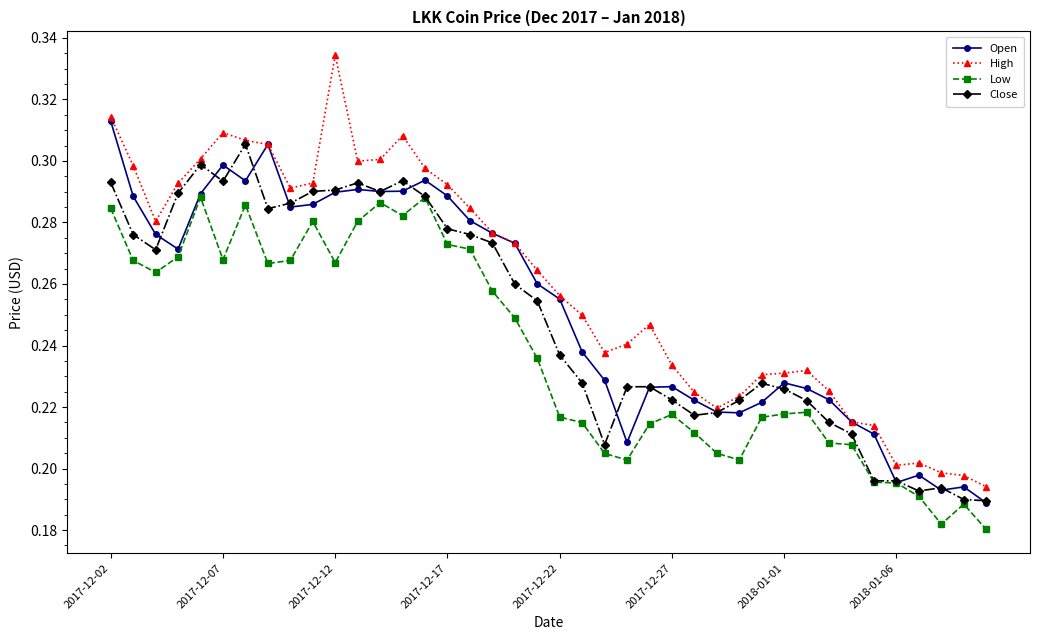

True or false: Low has more than 1 points higher than both neighbors.

True